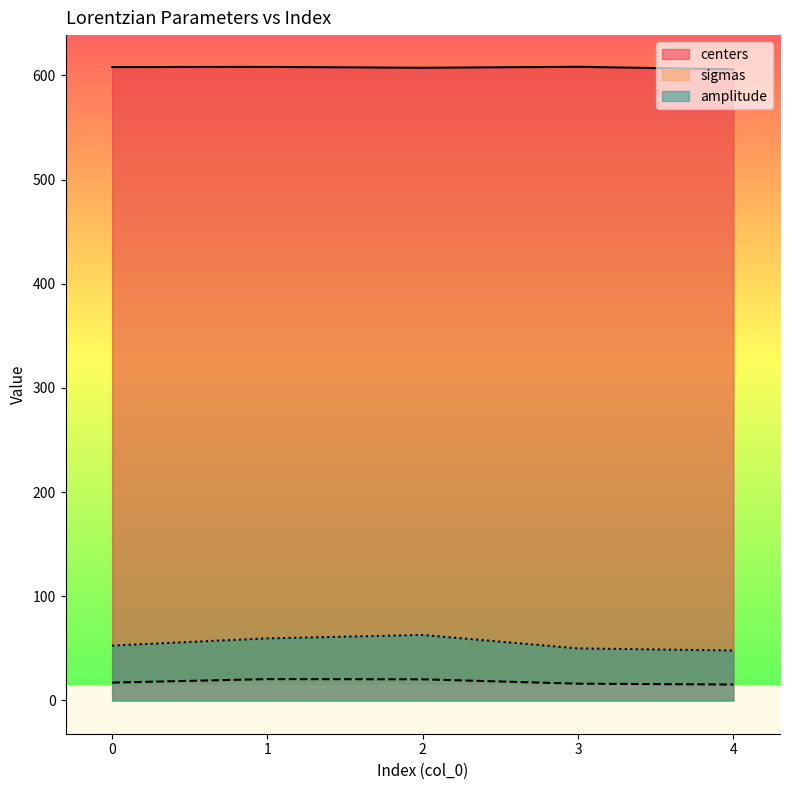

Count the number of data series in this chart.

3